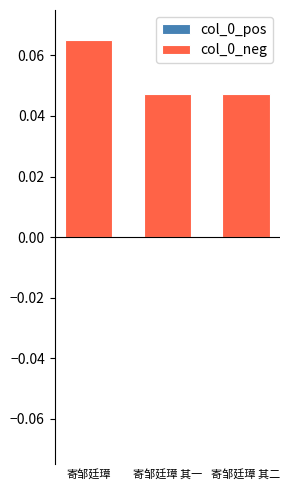

Reading left to right, transcribe all the data shown in this chart.

col_0_pos: 0.1	0.0	0.0
col_0_neg: 0.1	0.0	0.0